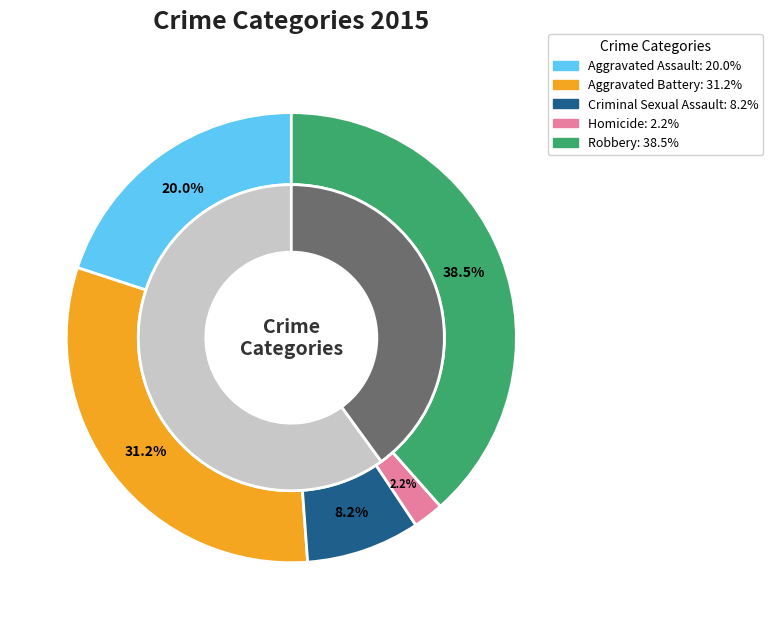

What percentage is the Robbery slice, to the nearest percent?

38%